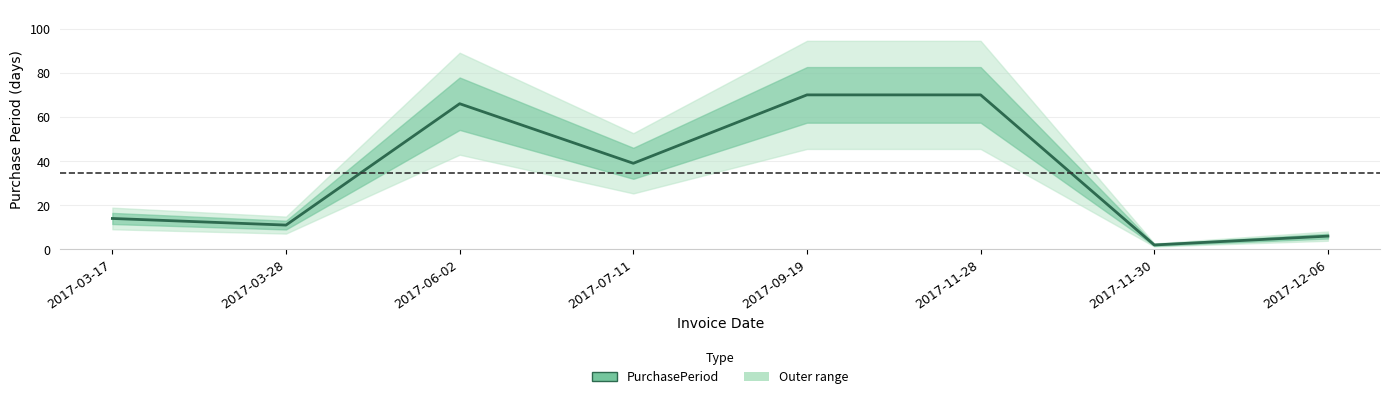

Where is the first local minimum?

2017-03-28